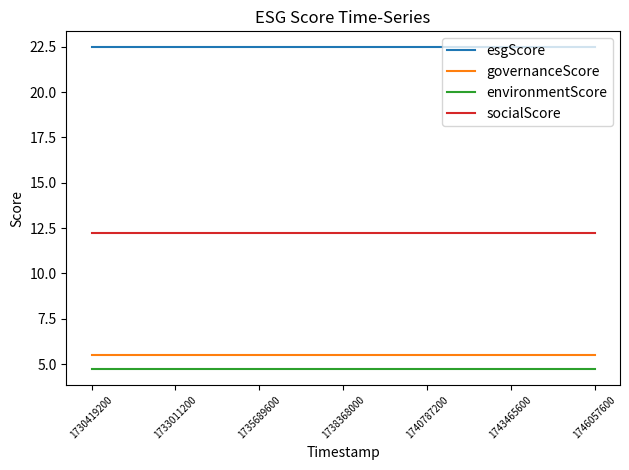

What is the minimum value shown in the chart?

4.7